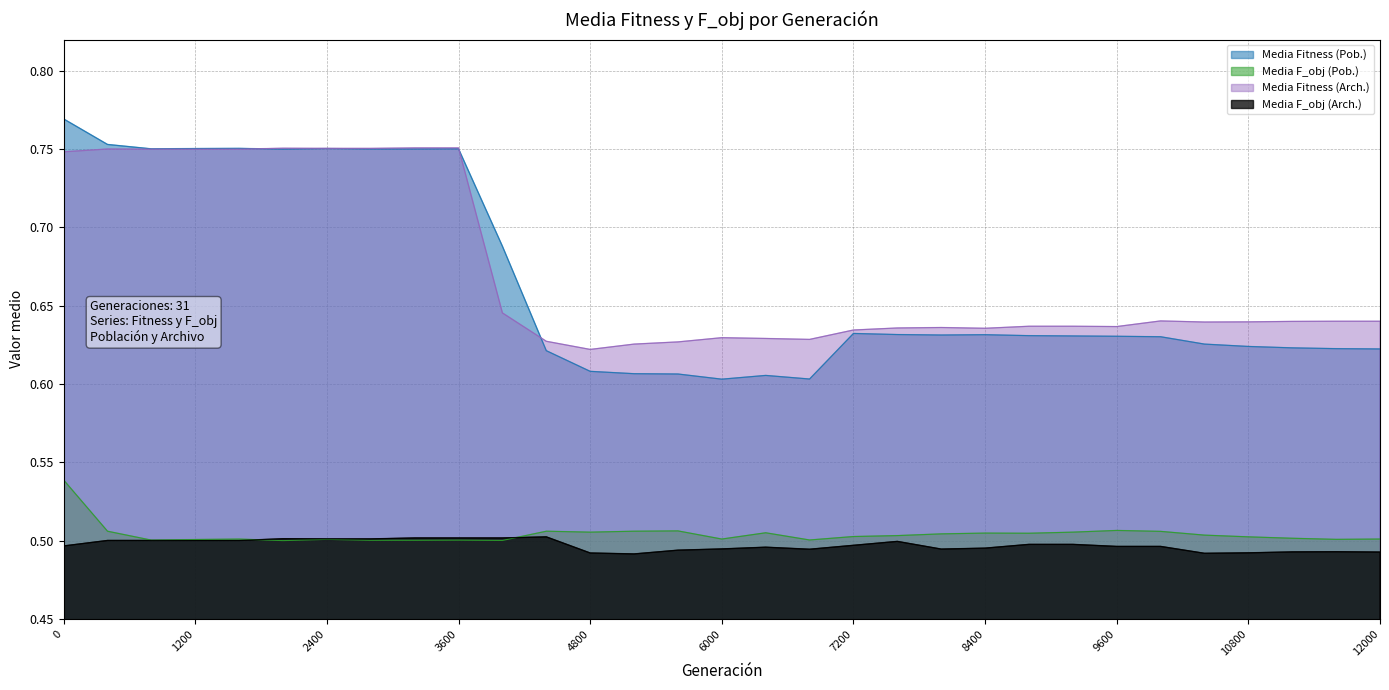

True or false: Media Fitness (Pob.) has more than 0 points higher than both neighbors.

True